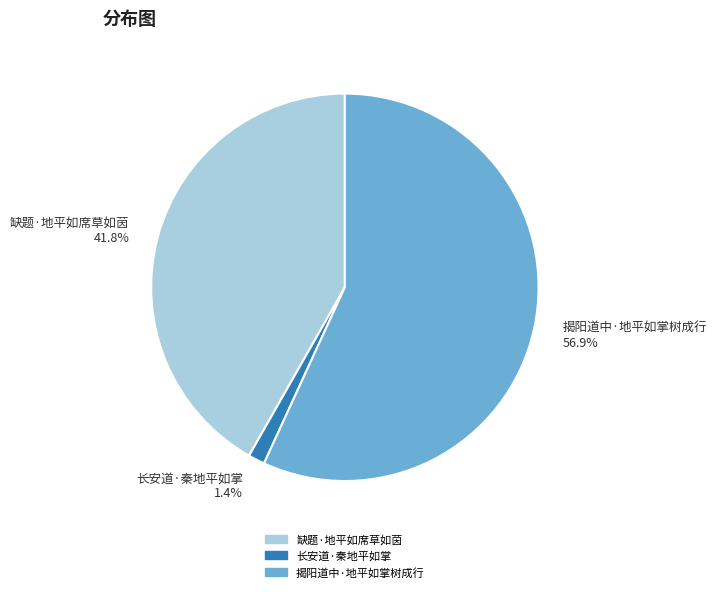

What percentage is the 缺题·地平如席草如茵 slice, to the nearest percent?

42%